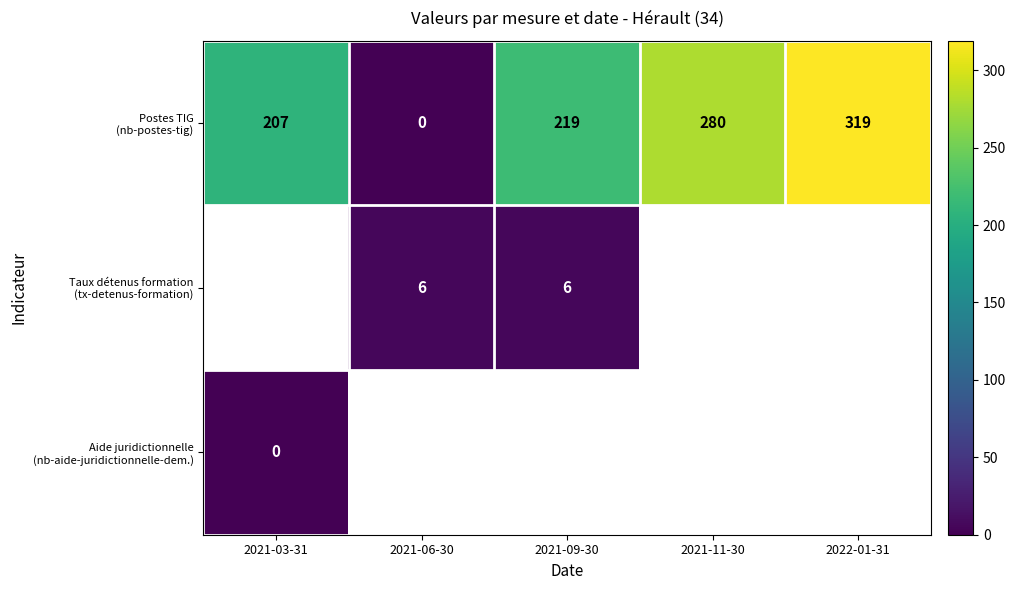

Which has a higher value, 2021-09-30 or 2021-06-30?

2021-09-30